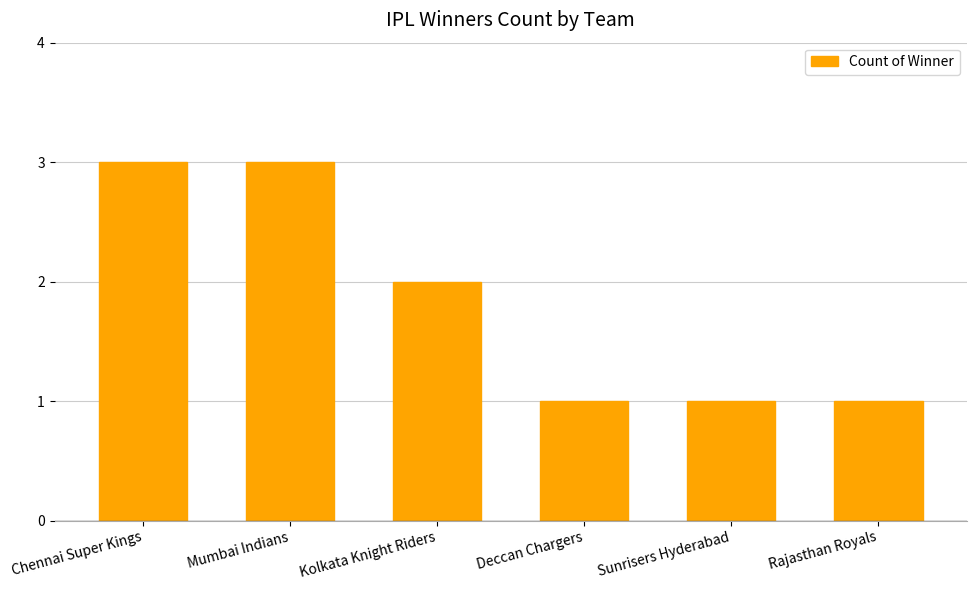

What is the approximate value at Deccan Chargers?

1